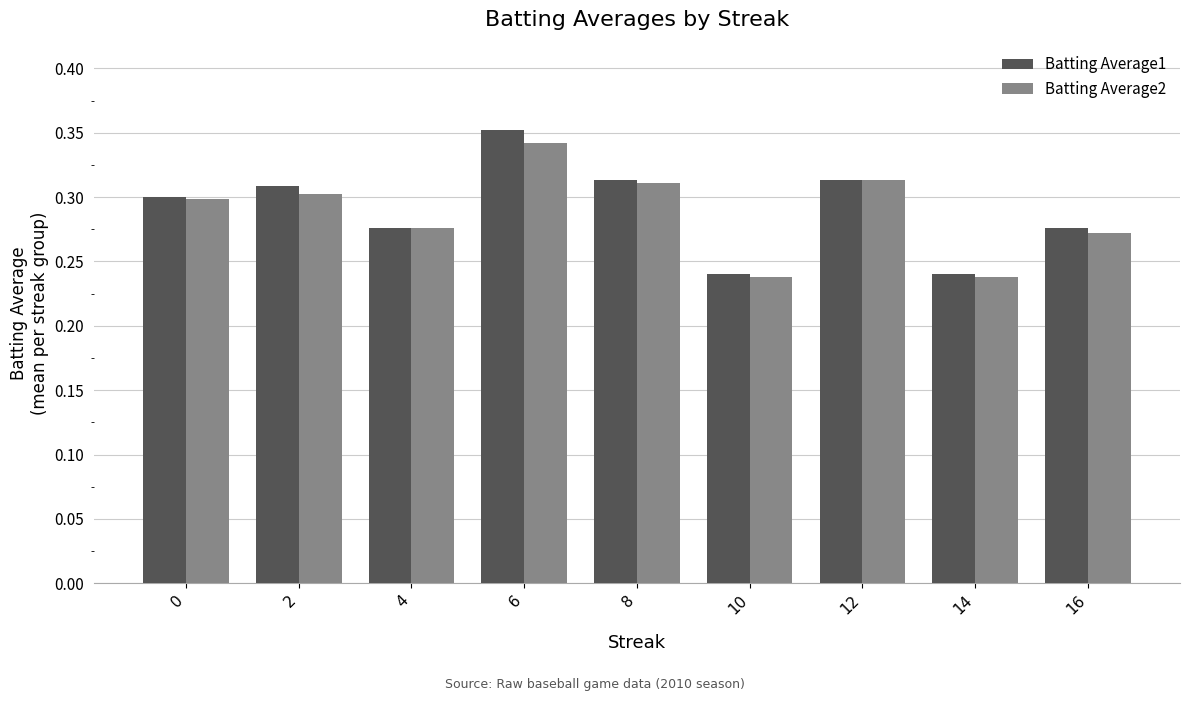

At which category does the chart reach its peak across all series?

6